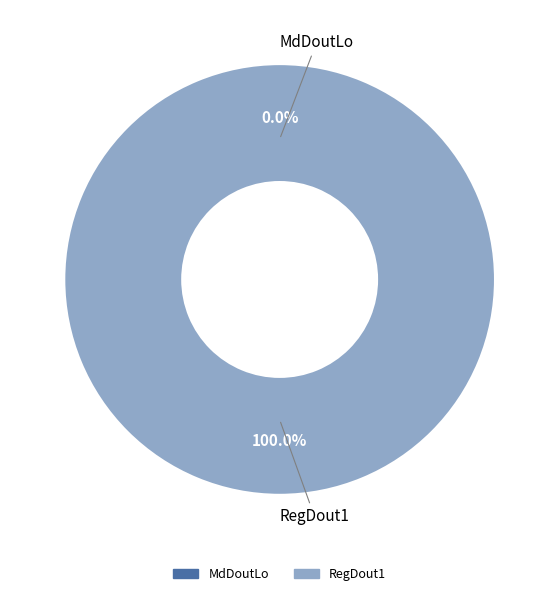

What is the majority slice?

RegDout1